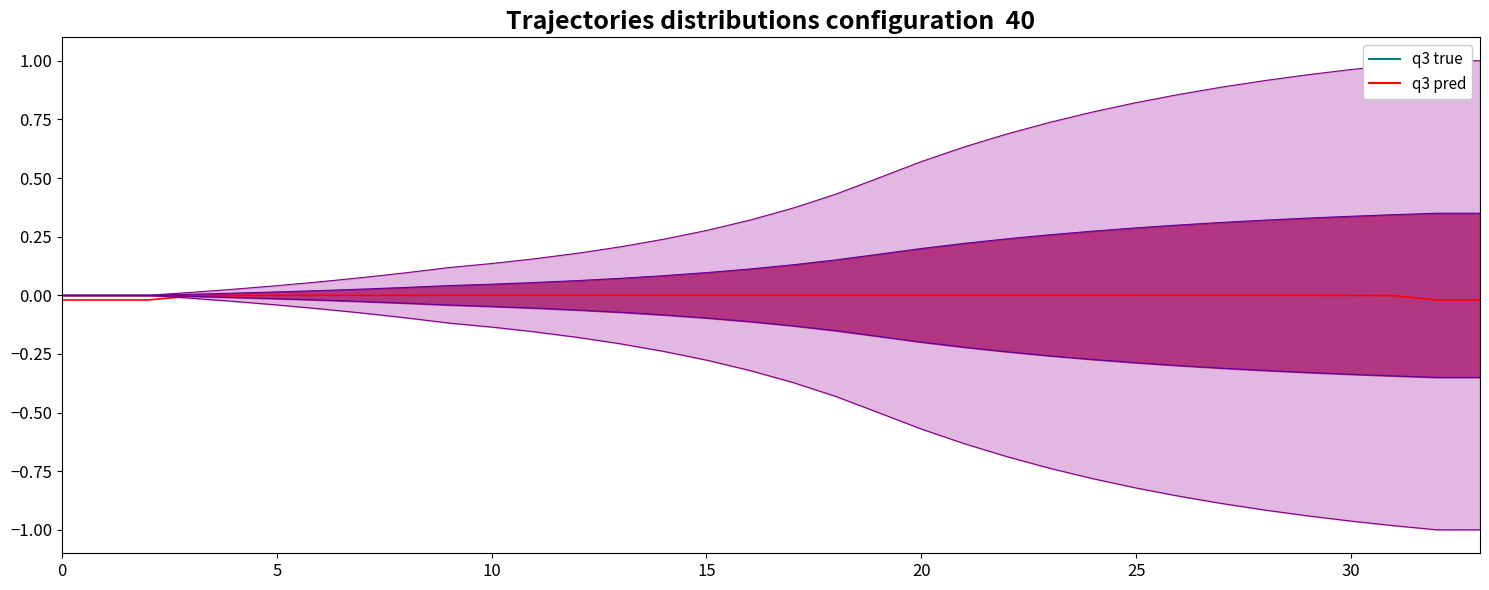

Is the value of q3 true at 20 greater than the value of q3 pred at 22?

Yes